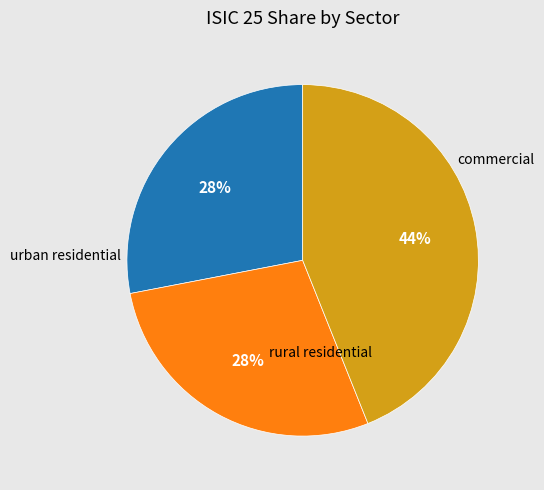

The commercial slice represents 30% of the pie. True or false?

False